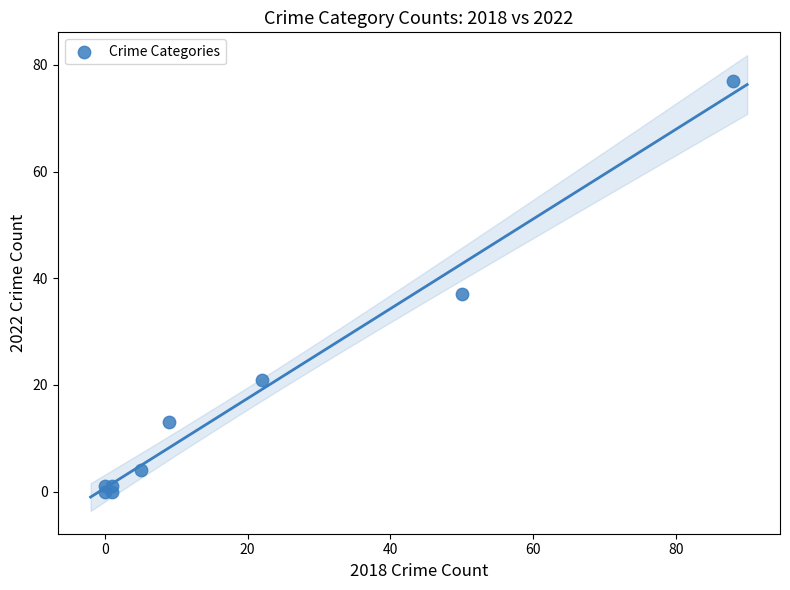

What Y value in the scatter plot is closest to 38?

37